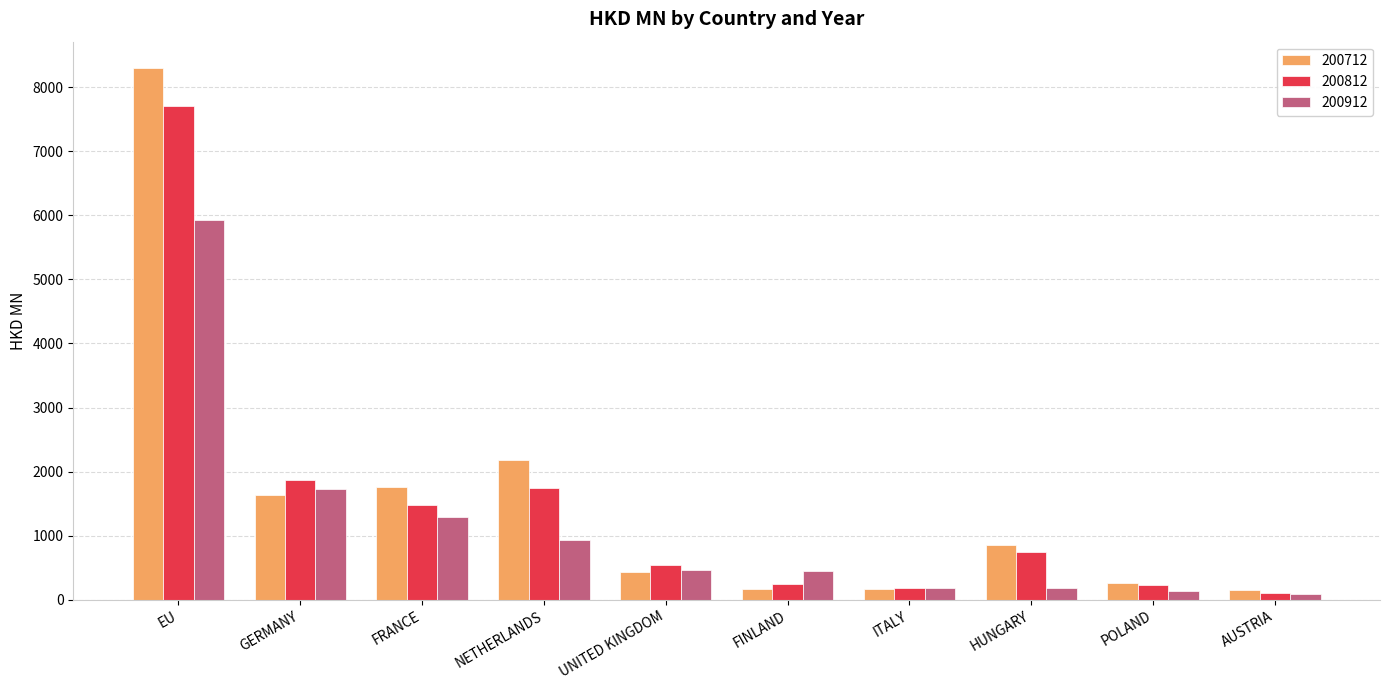

Rank the series by their maximum value, from lowest to highest.

200912, 200812, 200712